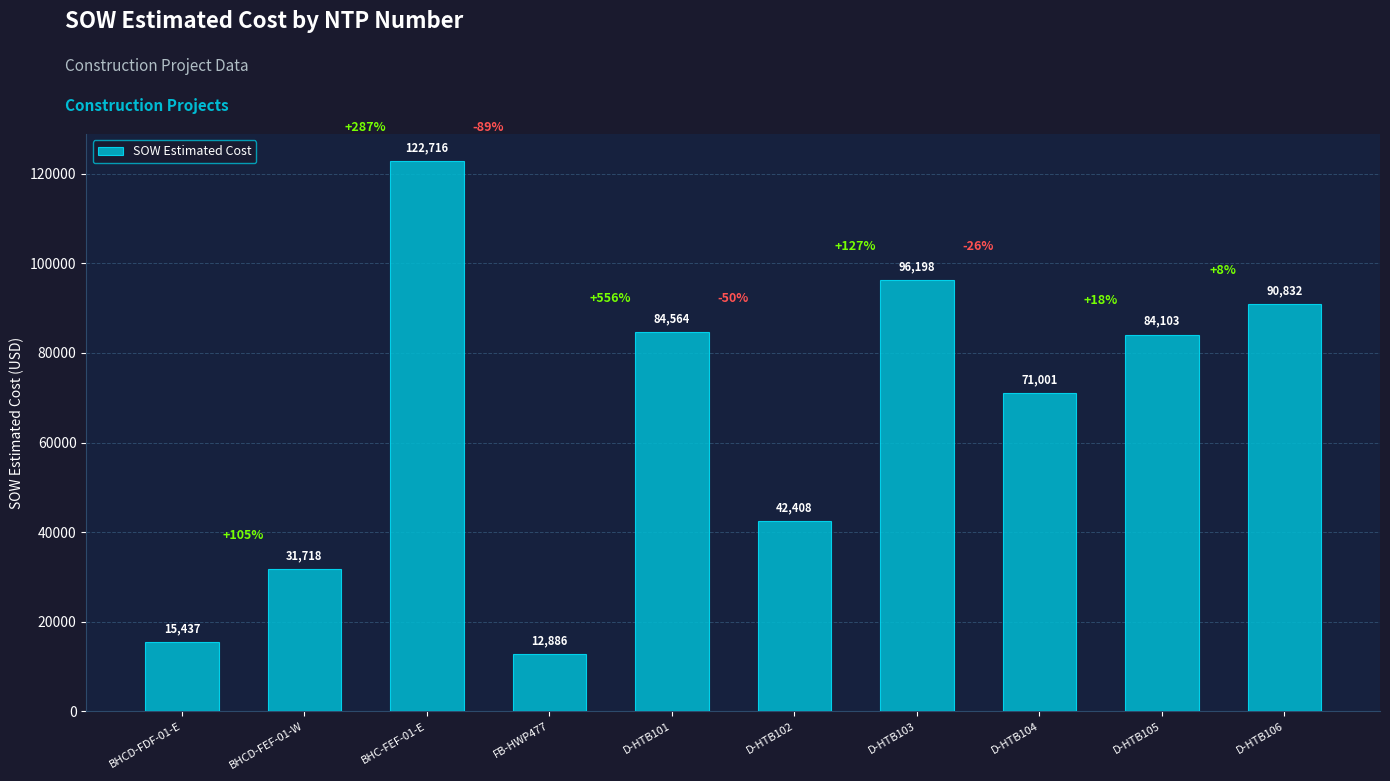

What is the label of the 1st bar from the left?

BHCD-FDF-01-E